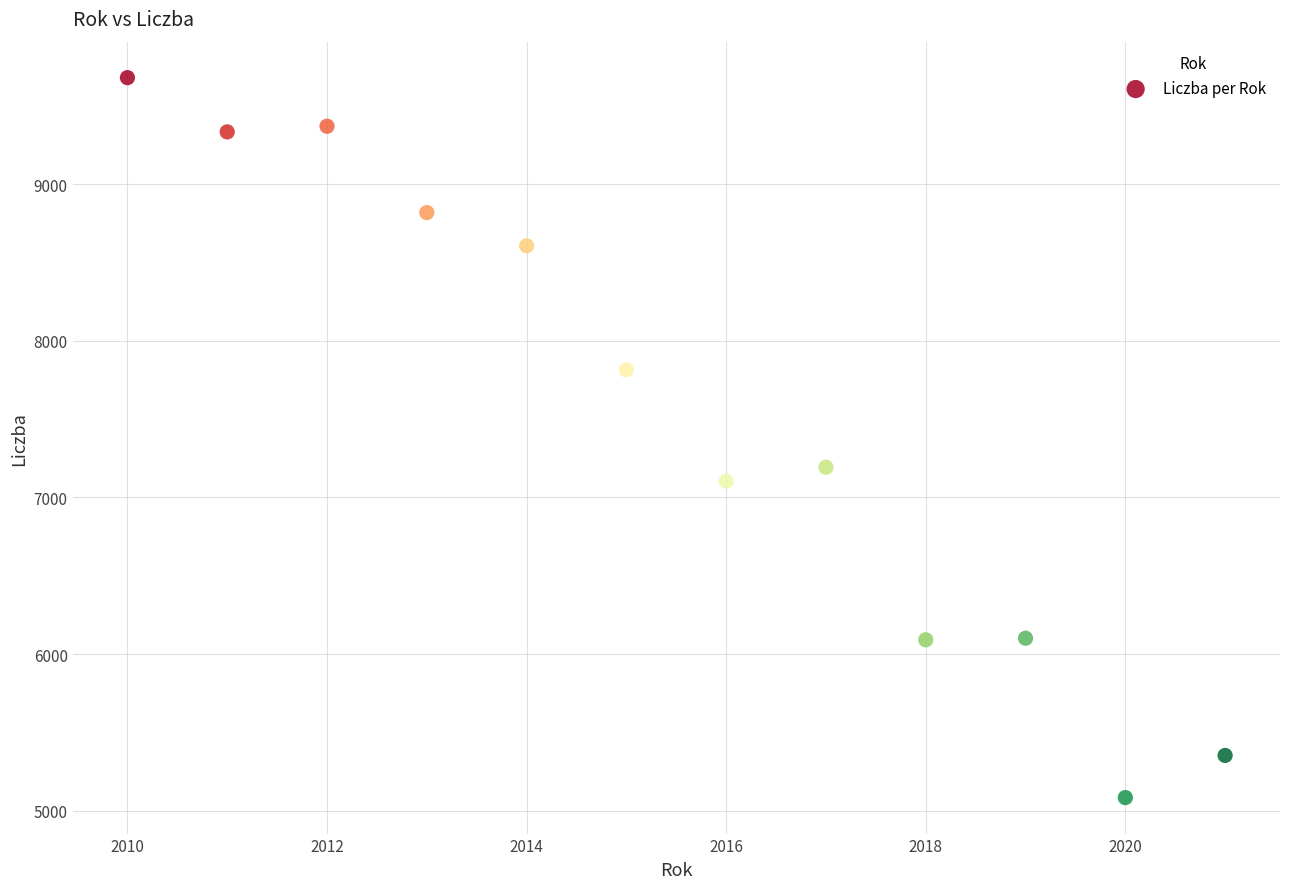

What is the average Y value?

7546